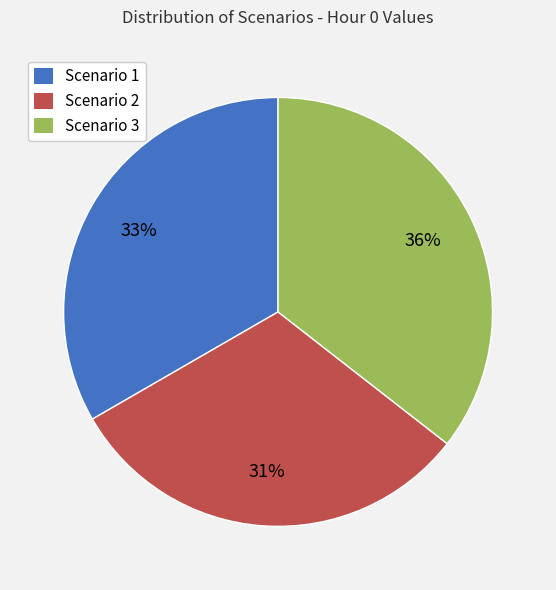

Do Scenario 3 and Scenario 1 together represent more than half of the pie?

Yes